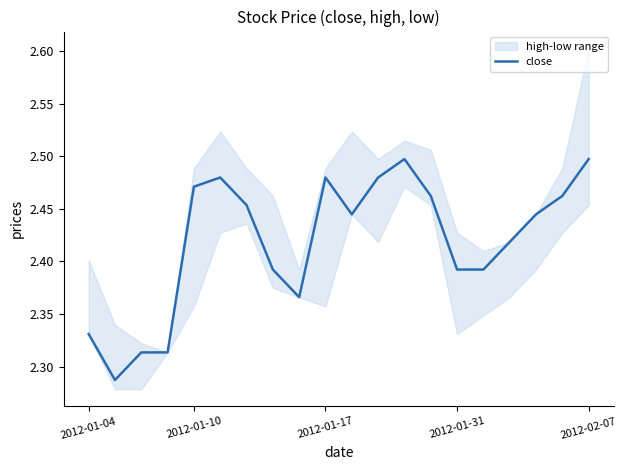

The value of close at 2012-02-07 is 3.8. True or false?

False